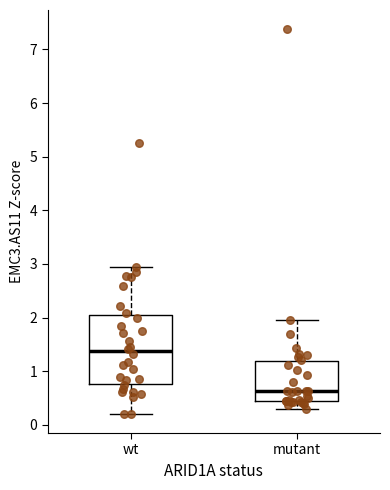

Reading left to right, read every box against the y-axis: the position of its median line, the range the box covers, and the ends of its whiskers. The values are not printed on the chart, so give them approximately, as read against the axis.

wt: median 1.4, box 0.8 to 2.1, whiskers 0.2 to 2.9
mutant: median 0.6, box 0.4 to 1.2, whiskers 0.3 to 1.9